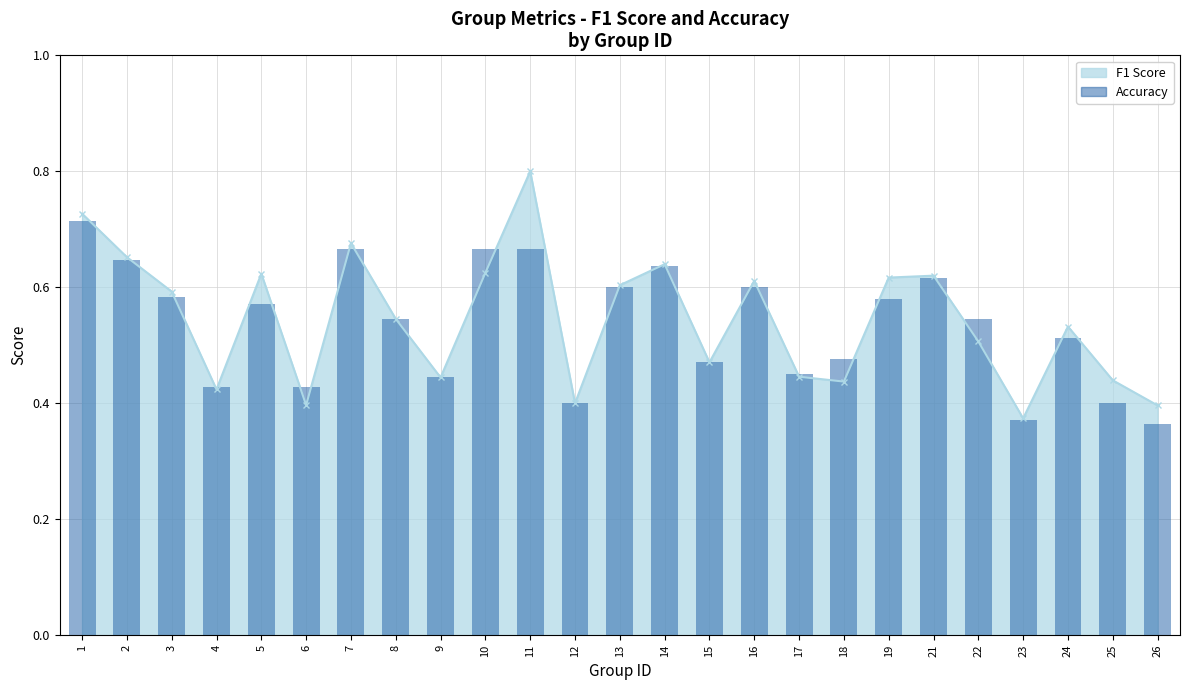

What is the change in value from 8 to 16?

+0.1